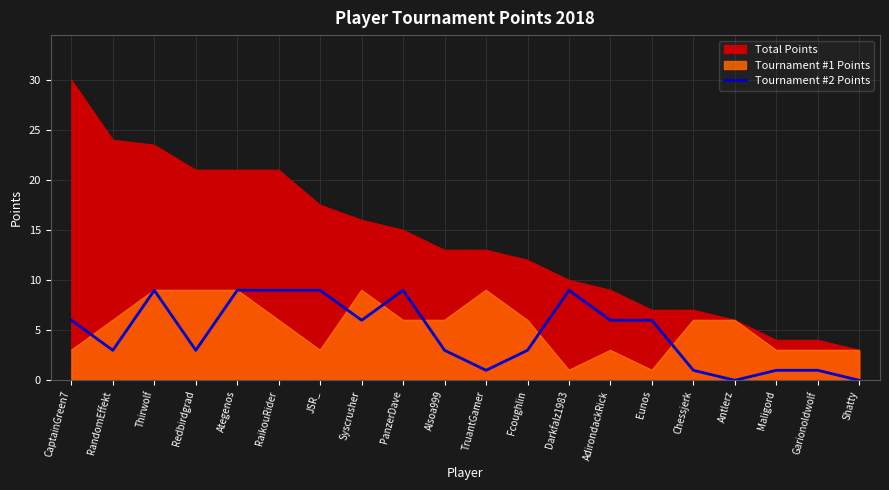

The chart shows a value of 2 at Alsoa999. True or false?

False